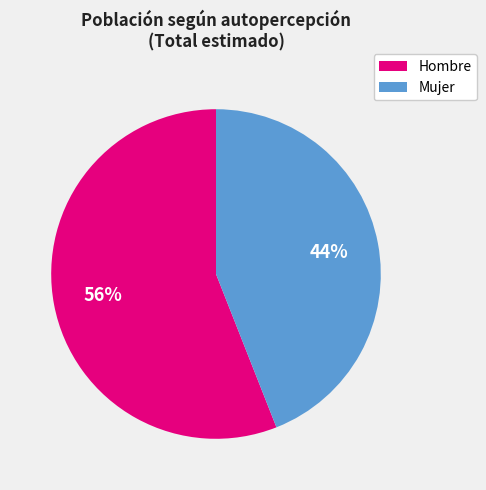

Which slice represents more than half of the pie?

Hombre